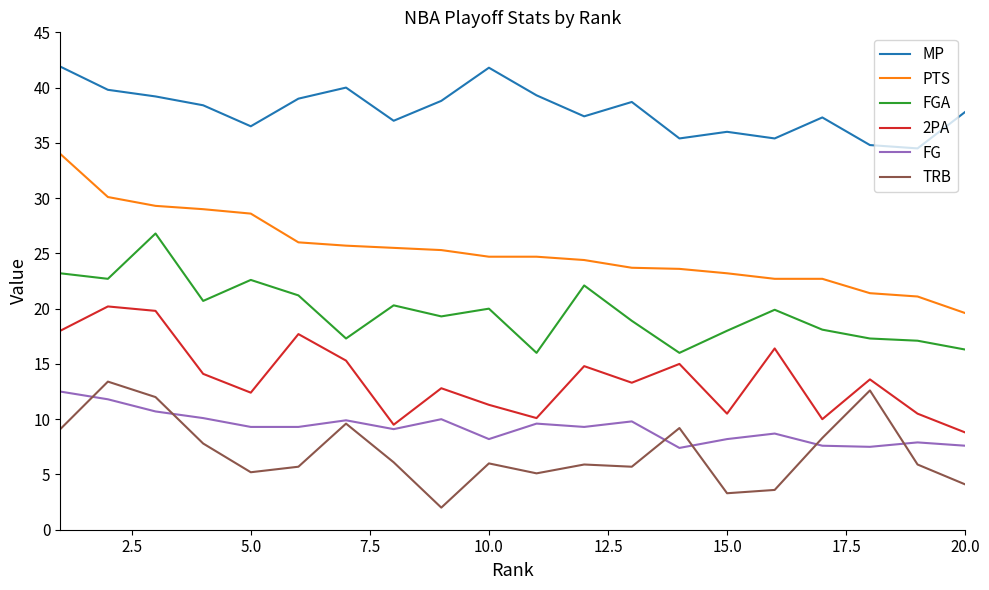

True or false: 2PA and MP intersect in this chart.

False